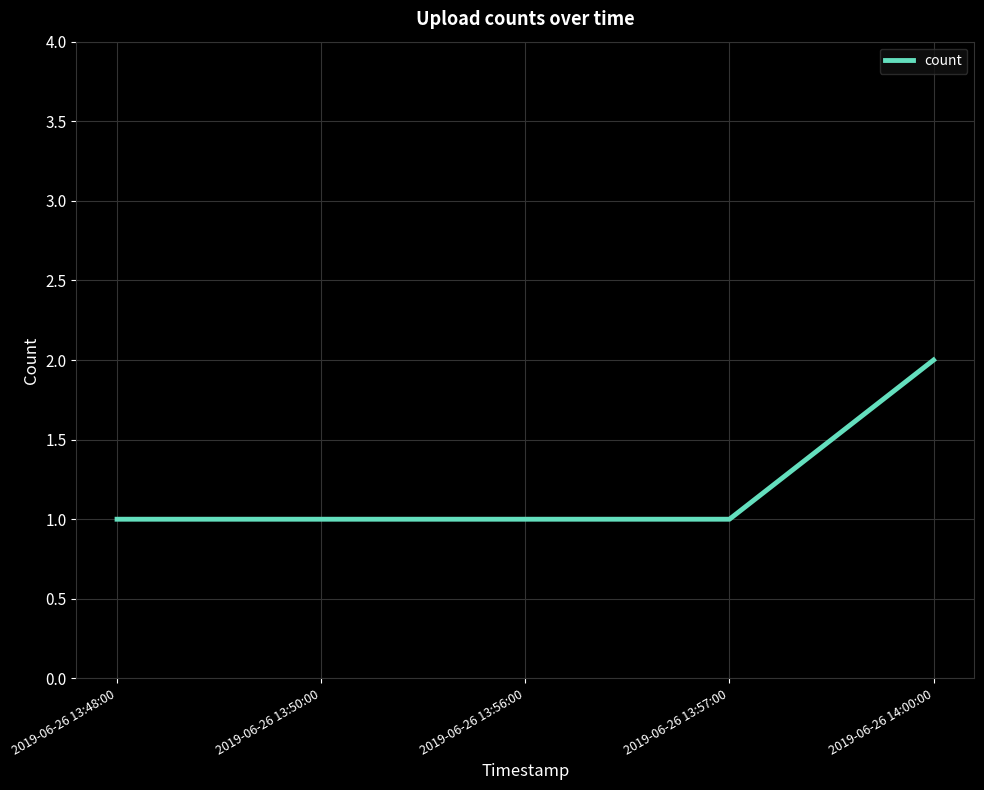

Which label corresponds to the largest value in the chart?

2019-06-26 14:00:00